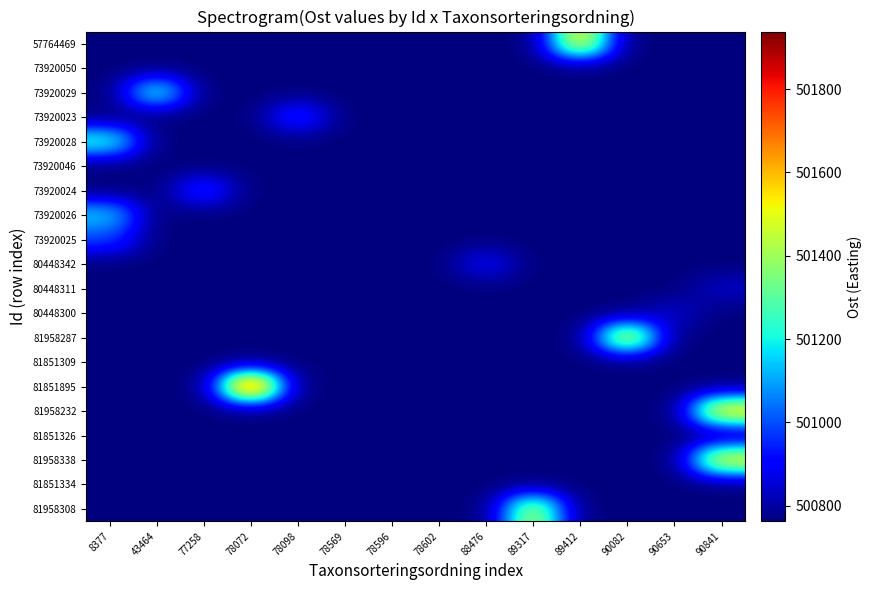

How many distinct data groups are displayed?

20